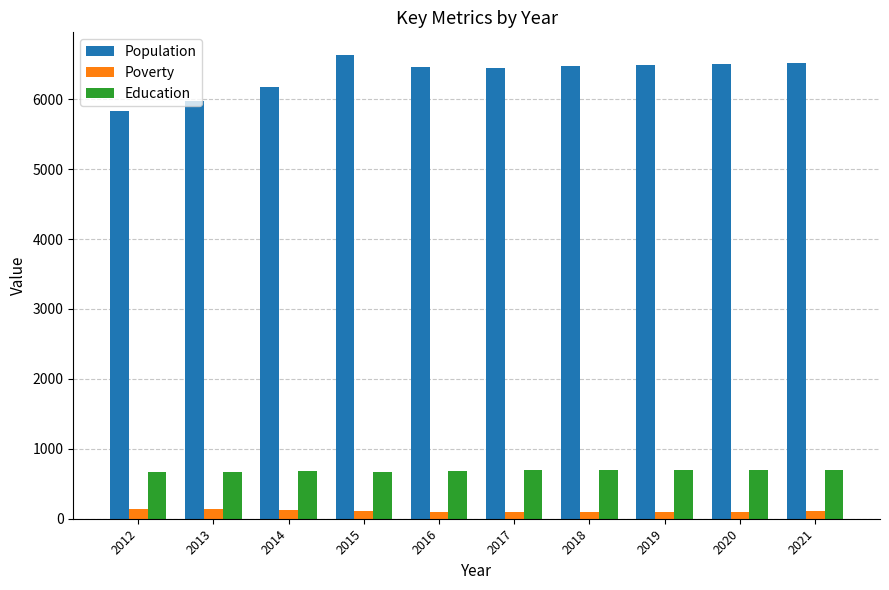

At which label does Population first exceed 6468?

2015